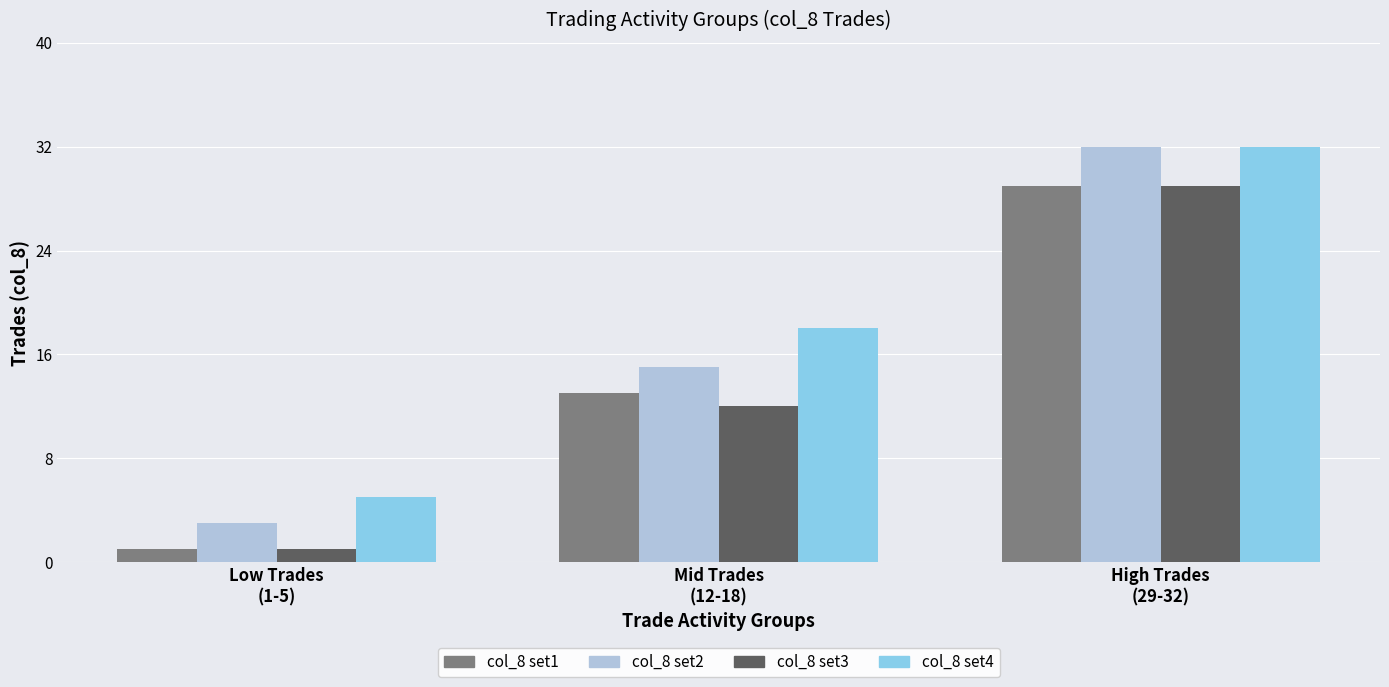

Which label corresponds to the largest value in the chart?

High Trades
(29-32)